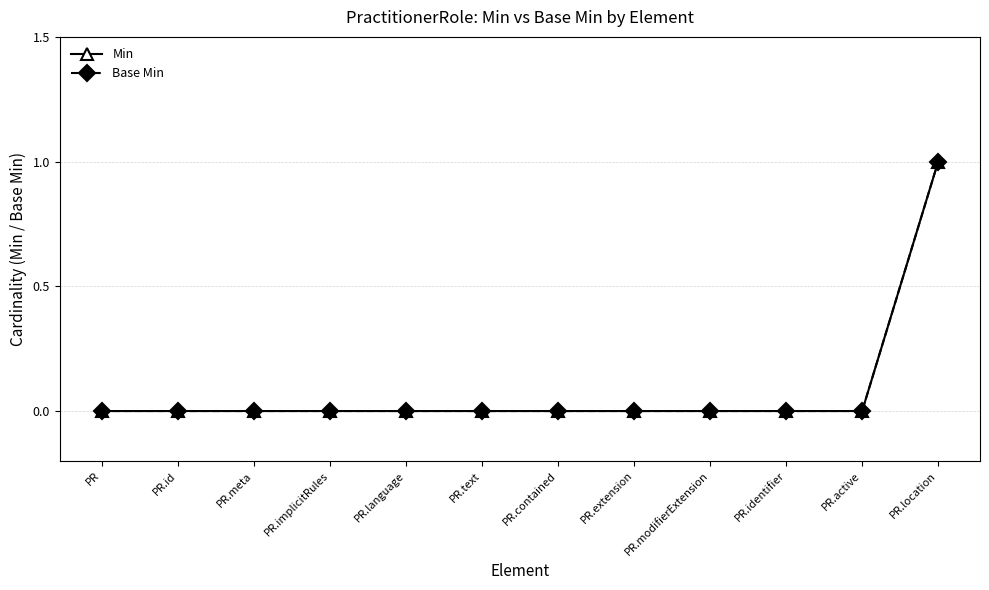

Reading left to right, what are all the values shown in this chart?

Min: 0	0	0	0	0	0	0	0	0	0	0	1
Base Min: 0	0	0	0	0	0	0	0	0	0	0	1